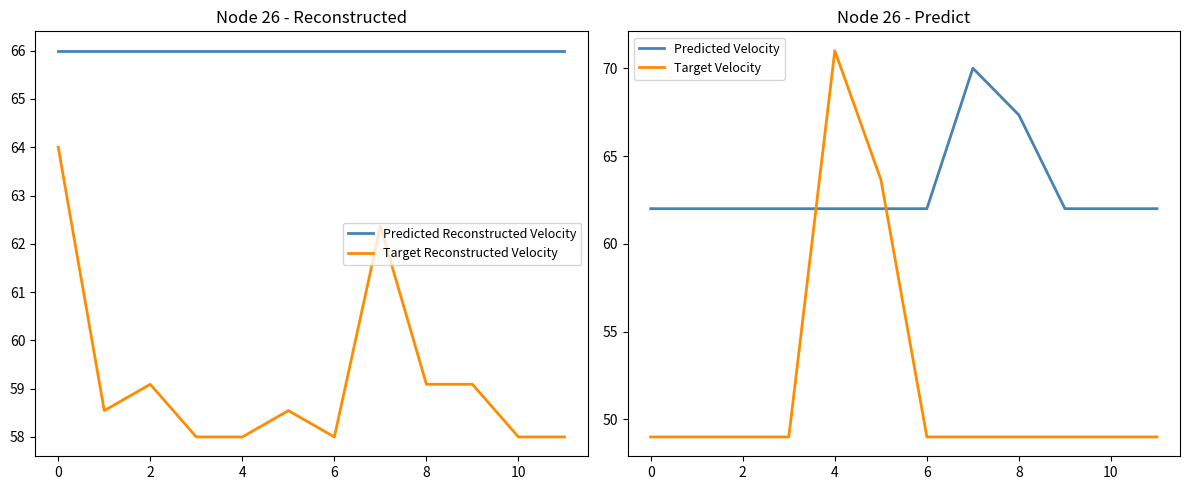

The value of Predicted Reconstructed Velocity at 2 is 18.0. True or false?

False